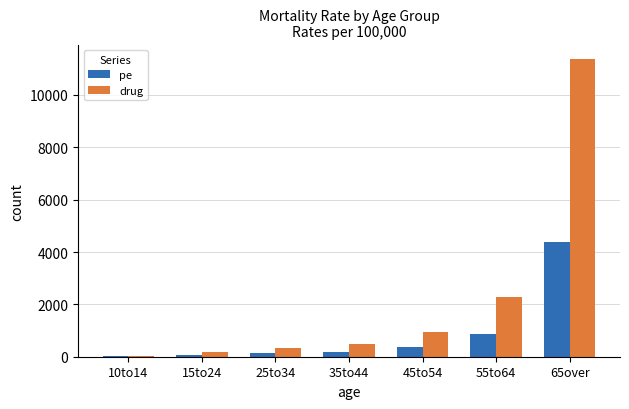

What is the sum of all pe values?

6039.7